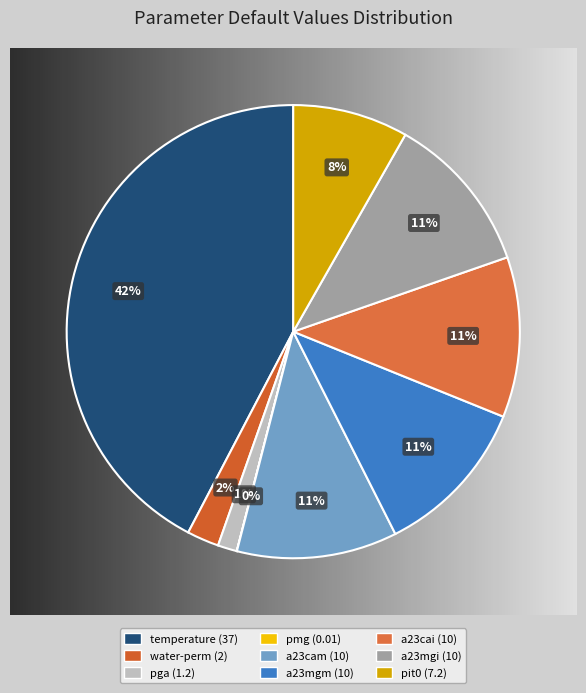

What is the largest slice in the pie chart?

temperature (37)